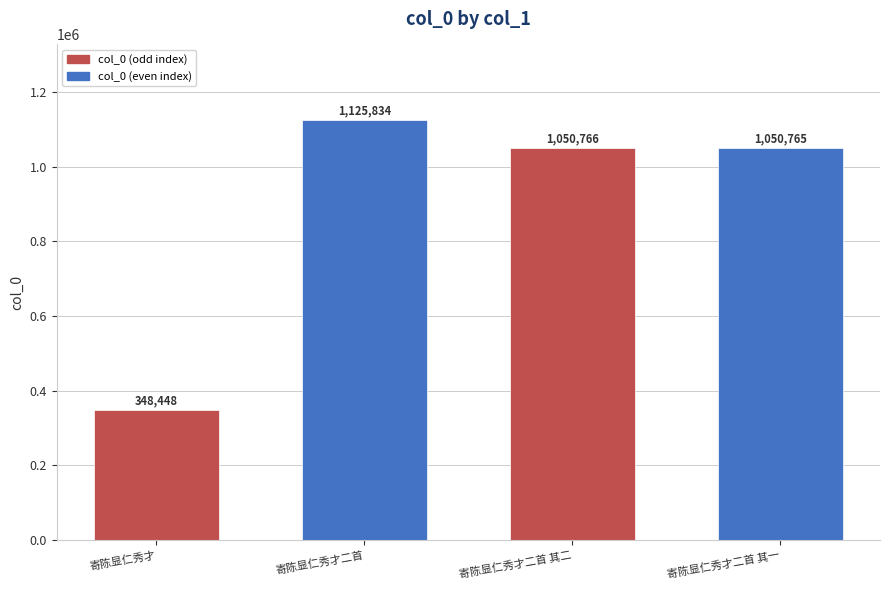

Reading left to right, transcribe all the data shown in this chart.

寄陈显仁秀才=348448	寄陈显仁秀才二首=1125834	寄陈显仁秀才二首 其二=1050766	寄陈显仁秀才二首 其一=1050765